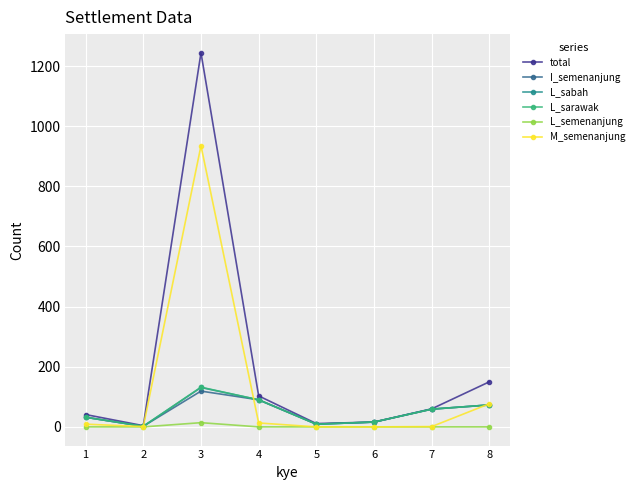

What is the maximum value shown in the chart?

1244